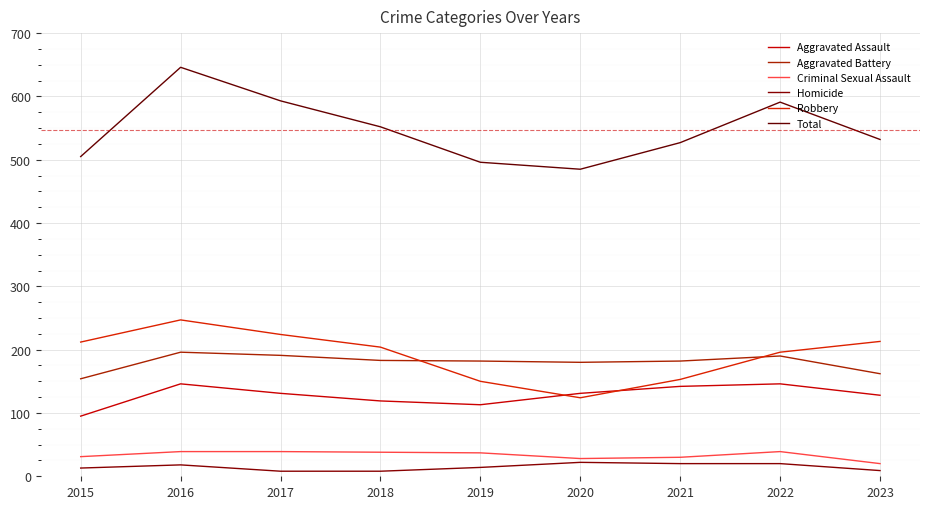

At how many categories does at least one series exceed 278?

9